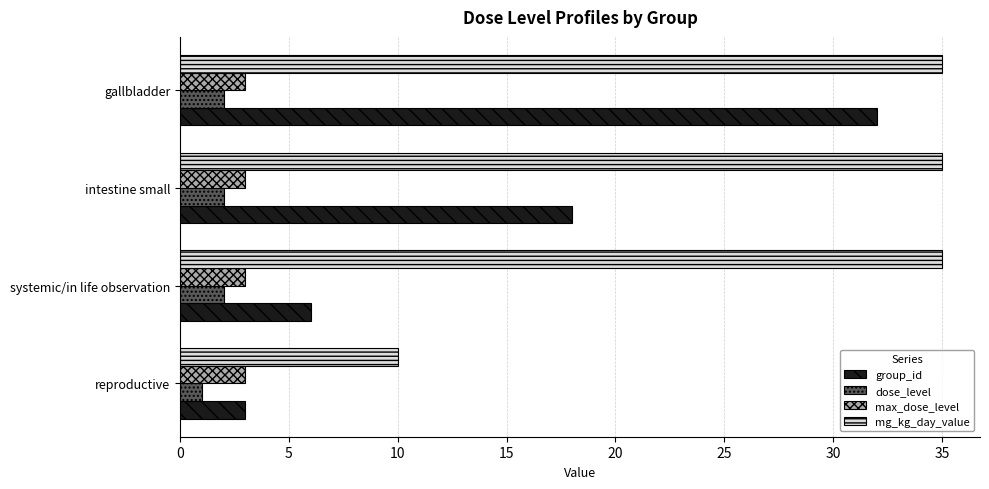

What is the approximate value of group_id at intestine small, to the nearest 5?

20